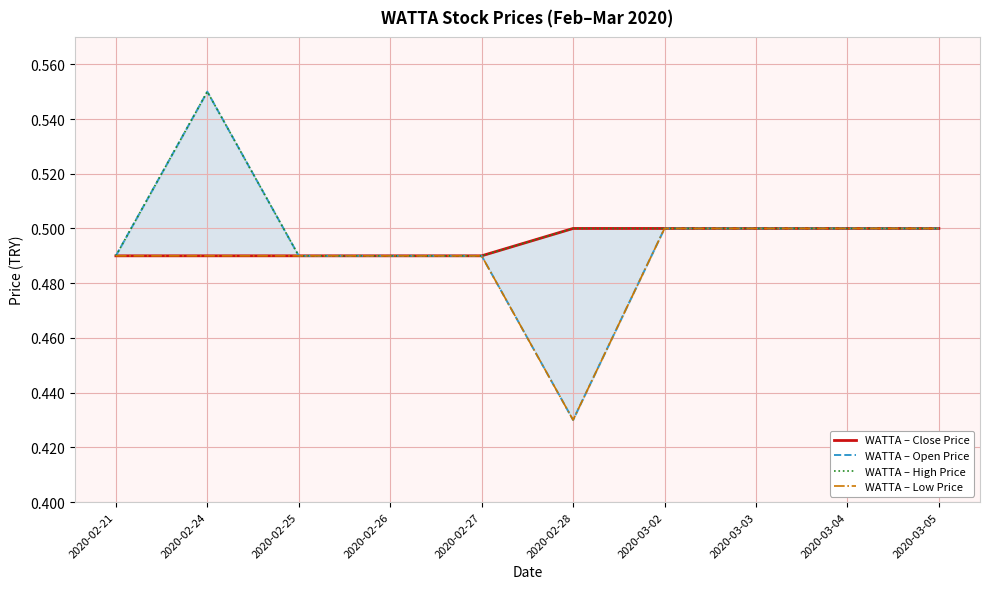

Where is WATTA – Low Price nearest to the value 0?

2020-02-28